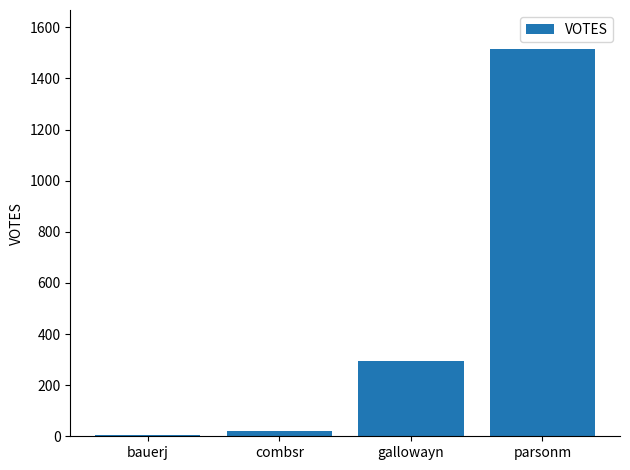

Where is the data nearest to the value 760?

gallowayn